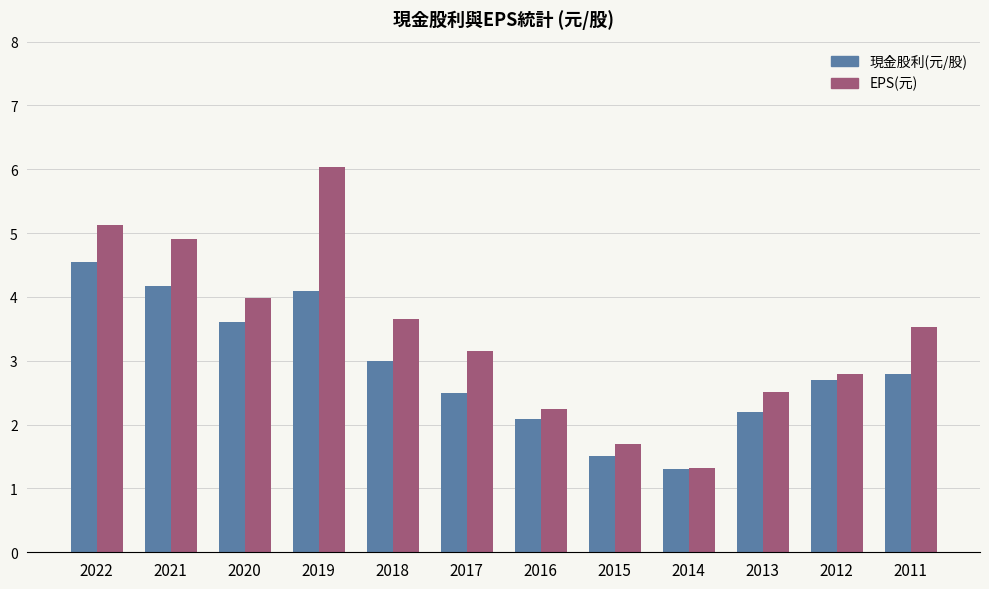

What is the minimum value for EPS(元)?

1.3